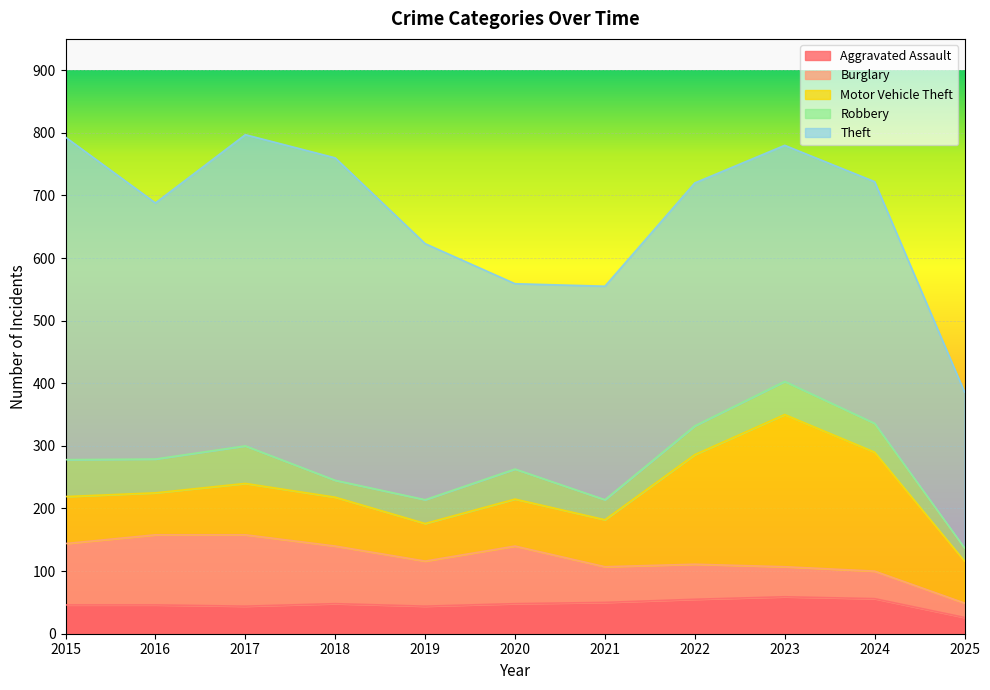

What is the approximate value of Robbery at 2022?

46